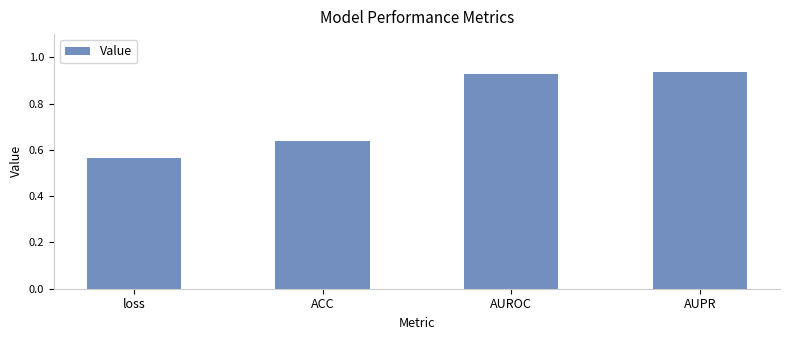

Does the chart contain stacked bars?

No